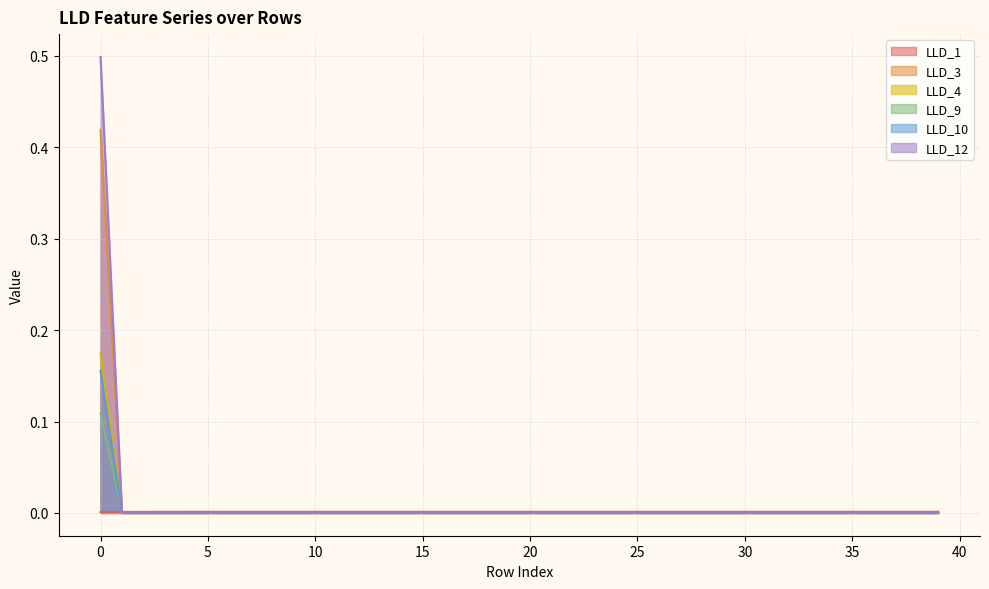

True or false: LLD_9 has more than 0 points higher than both neighbors.

False